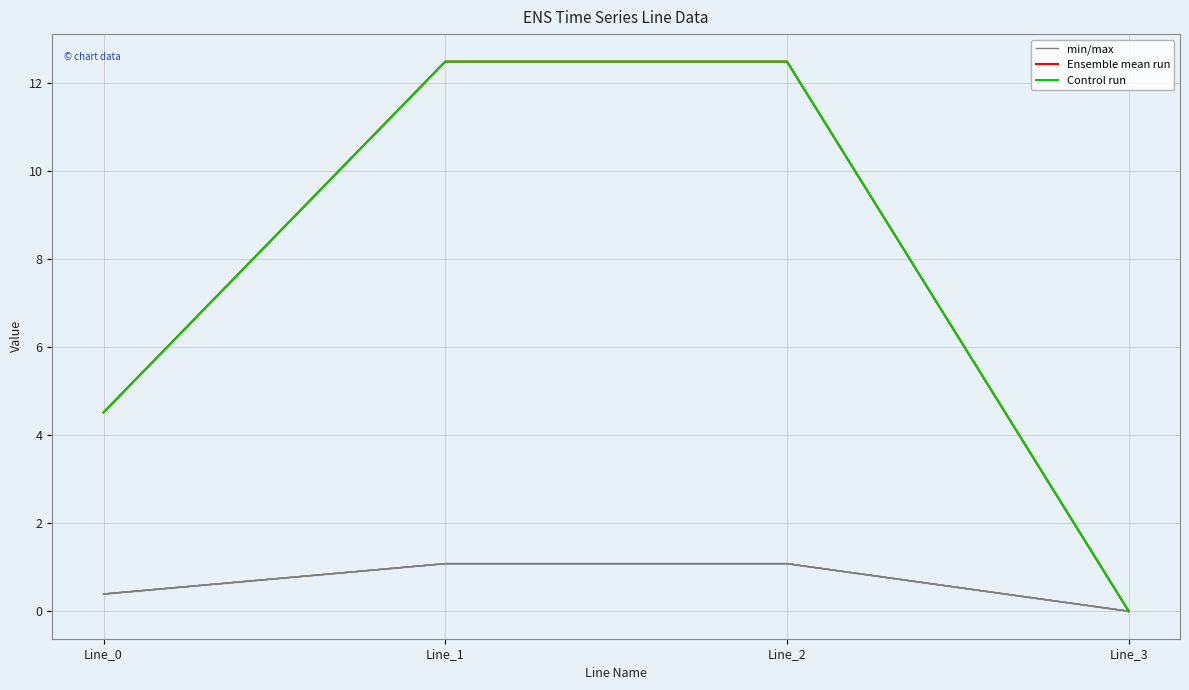

Which series has the largest total across all categories?

Control run